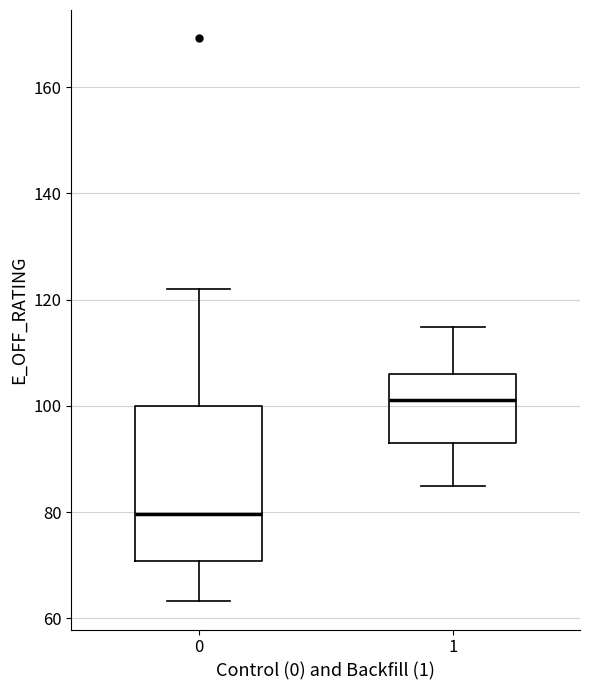

Reading left to right, read every box against the y-axis: the position of its median line, the range the box covers, and the ends of its whiskers. The values are not printed on the chart, so give them approximately, as read against the axis.

0: median 80, box 70 to 100, whiskers 64 to 122
1: median 102, box 92 to 106, whiskers 86 to 114